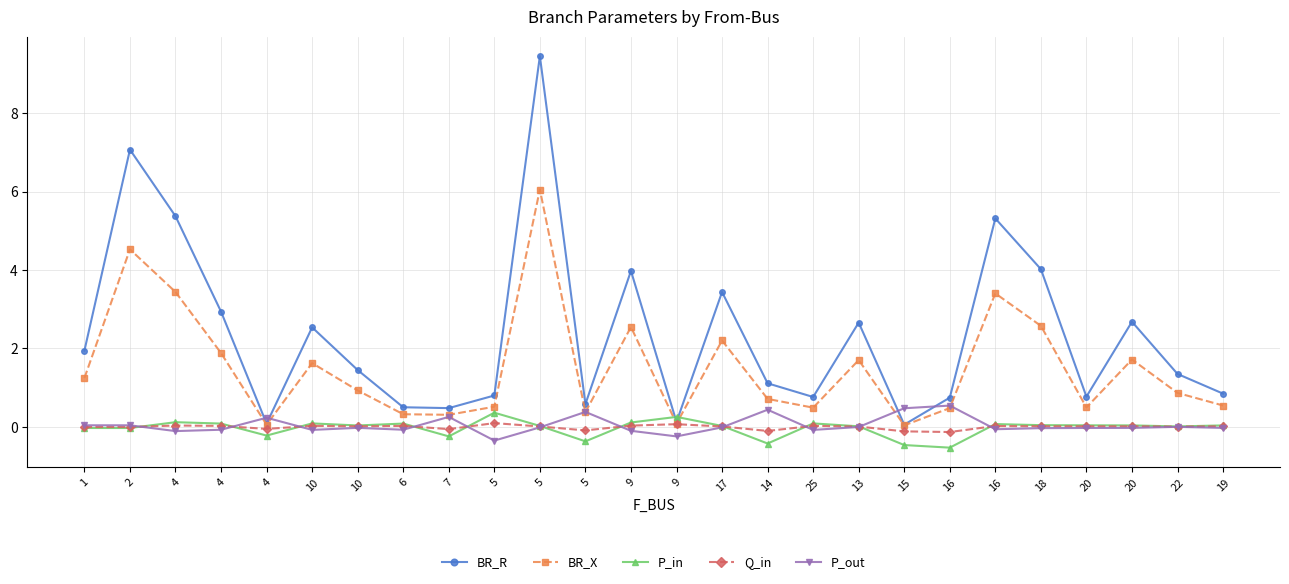

Count the number of data series in this chart.

5